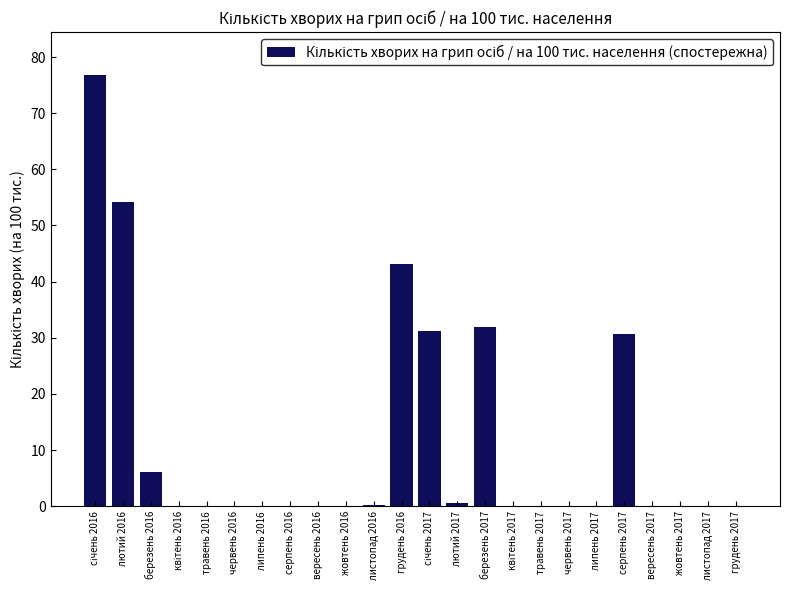

The value at серпень 2016 is 0.0. True or false?

True